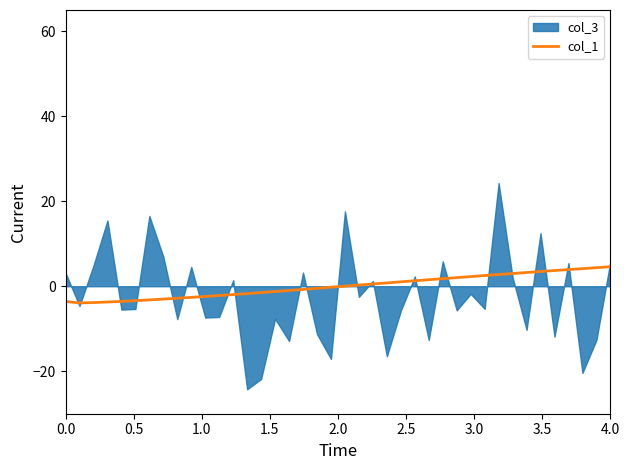

What is the maximum value for col_1?

4.6